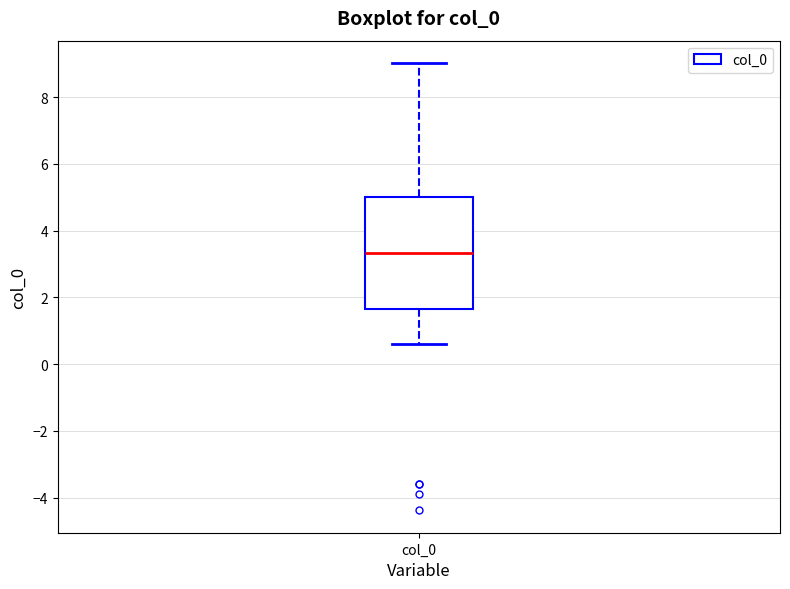

Read this box plot against the y-axis: the position of the median line, the range covered by the box, and the ends of both whiskers. The values are not printed on the chart, so give them approximately, as read against the axis.

median 3.4, box 1.6 to 5.0, whiskers 0.6 to 9.0